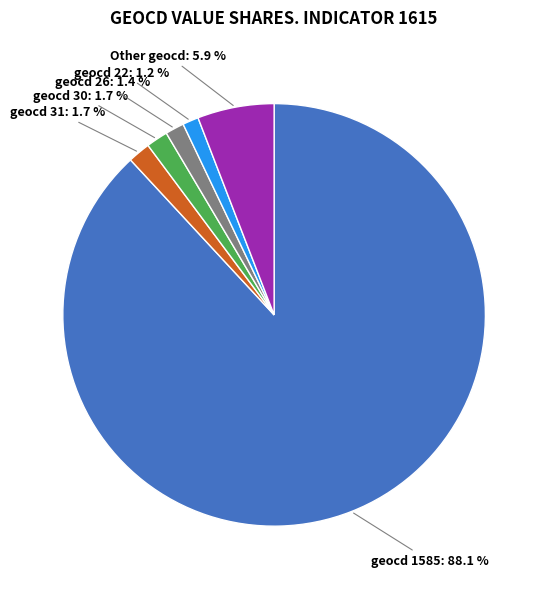

Combined, what portion of the pie is geocd 30 and geocd 31?

3.4%